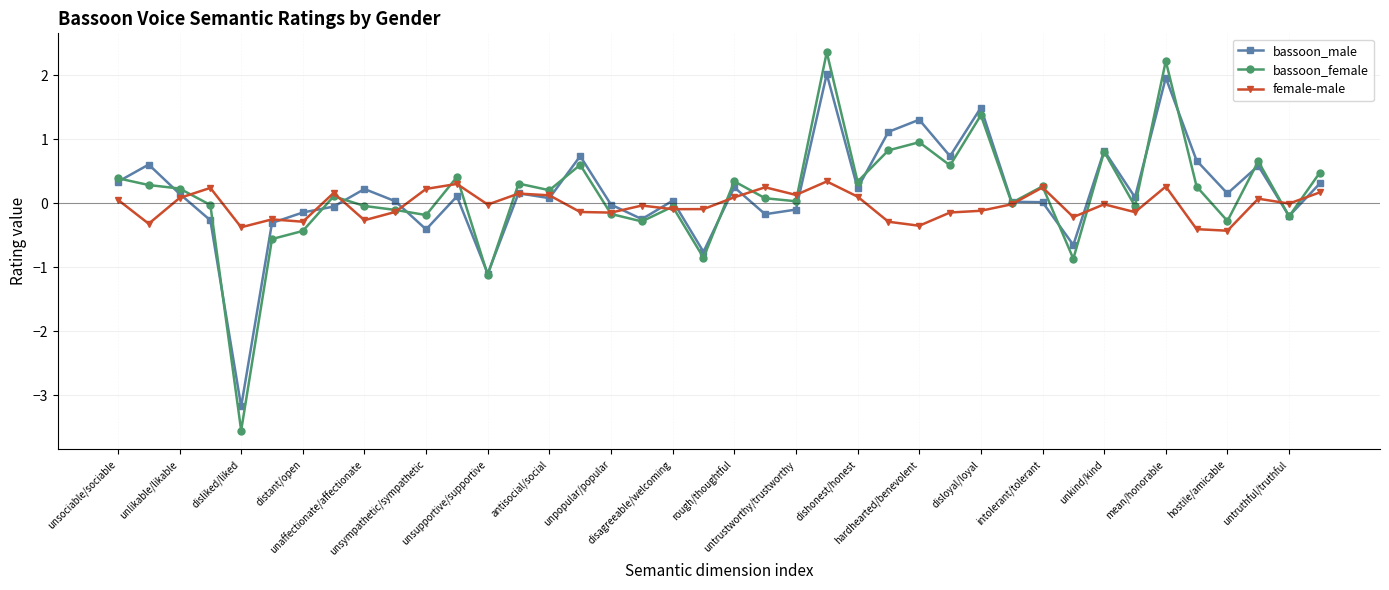

What is the minimum value shown in the chart?

-3.6